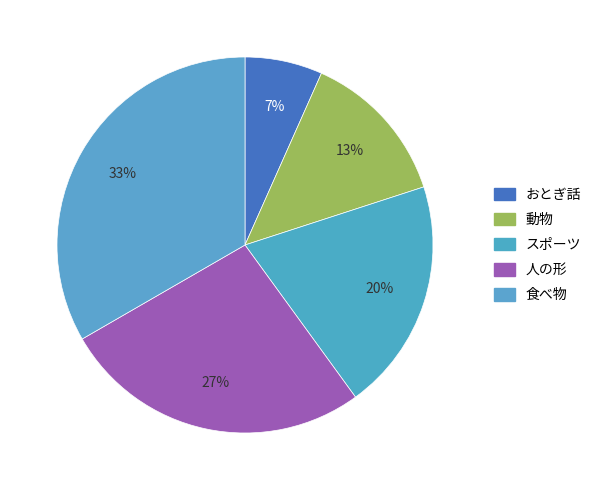

To the nearest percent, what portion does スポーツ represent?

20%